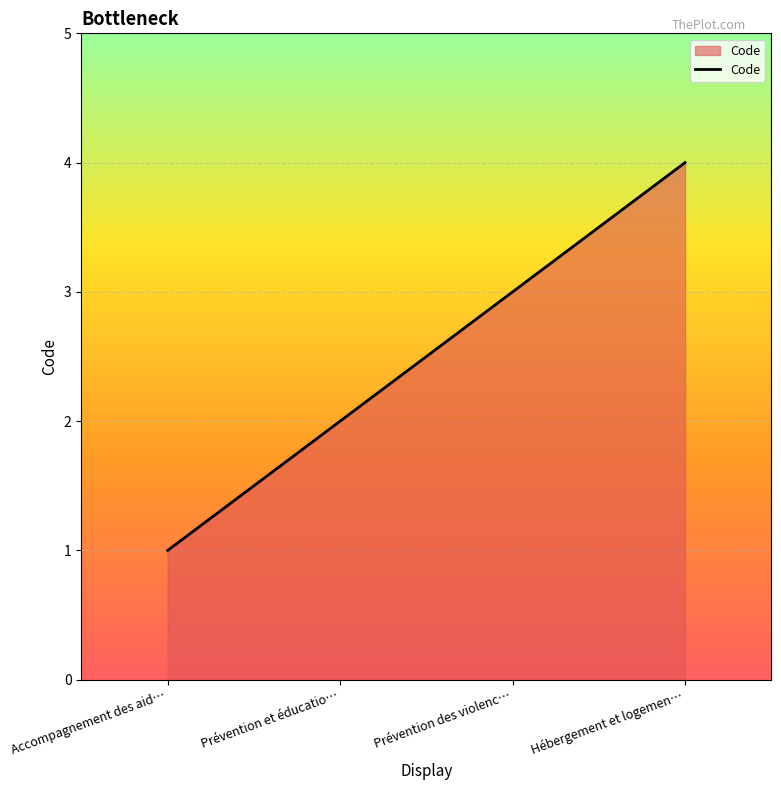

What position from the left is Prévention et éducatio…?

2